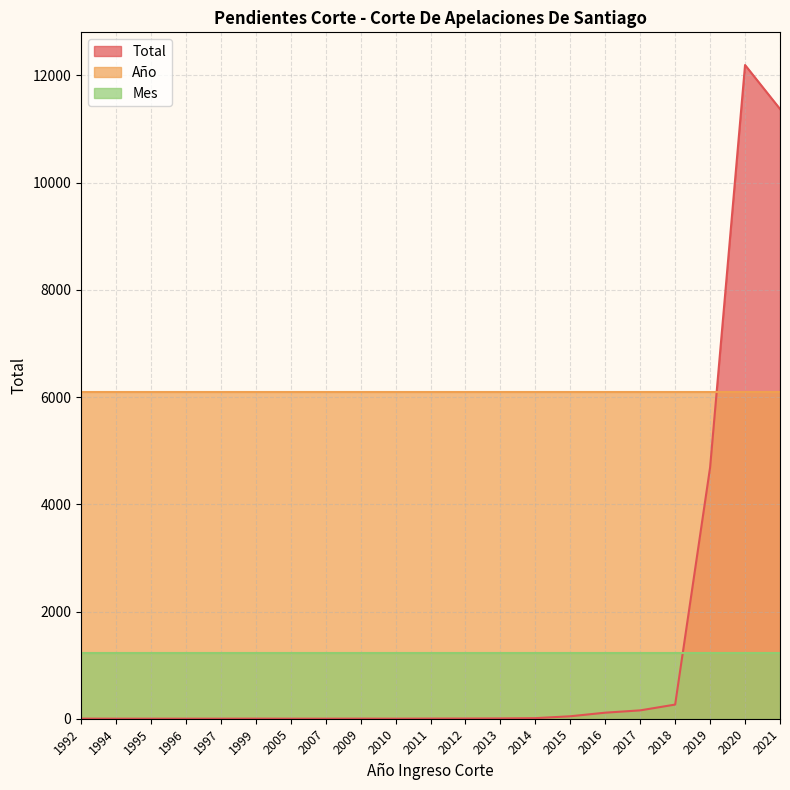

True or false: Total has a value of 113 at 2016.

True